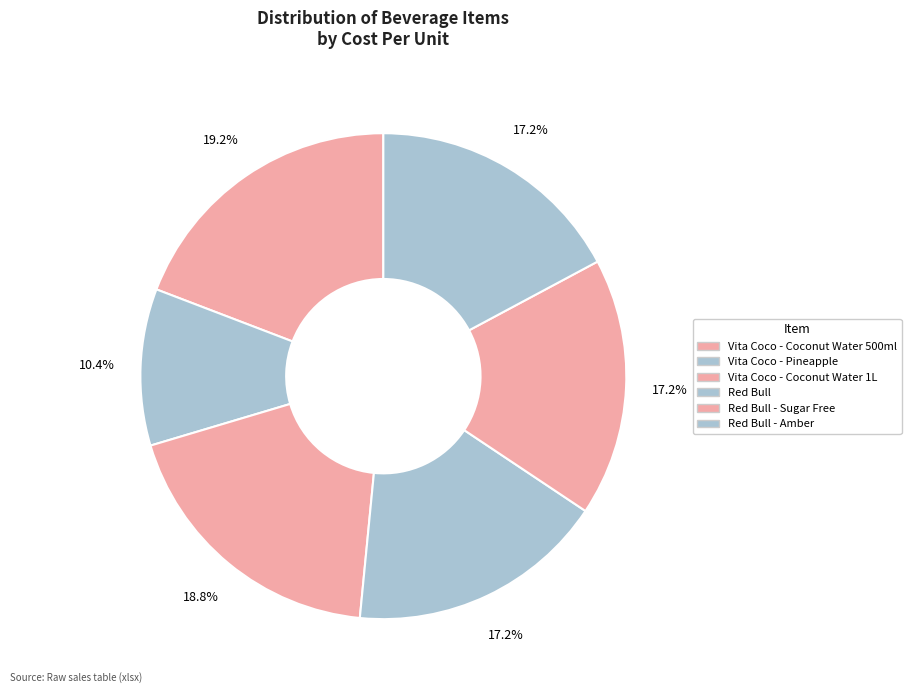

How many slices are in this pie chart?

6